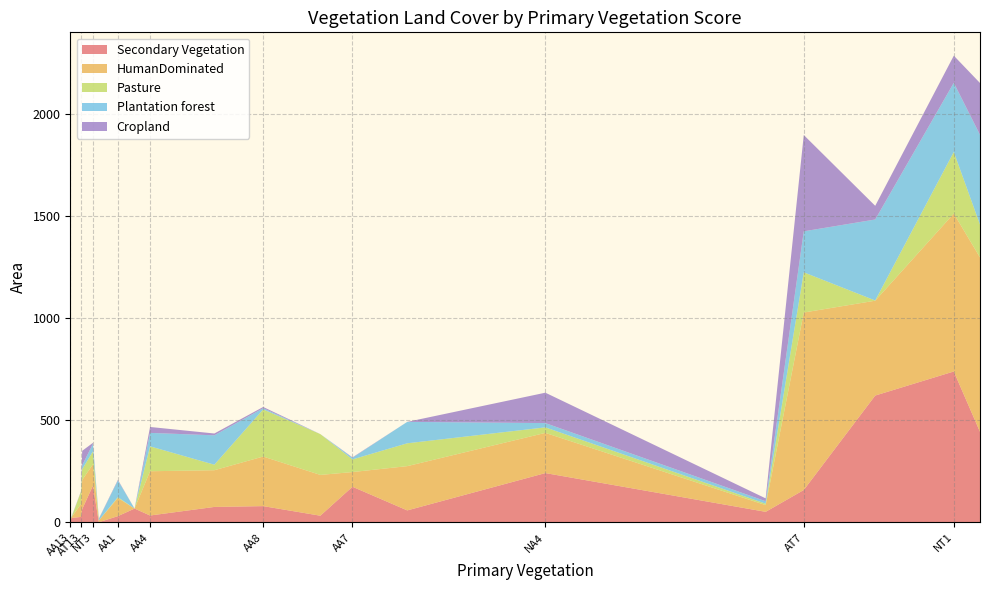

Reading left to right, what are all the values shown in this chart?

Secondary Vegetation: AA1=31	AA10=33	AA12=68	AA13=0	AA4=34	AA7=175	AA8=80	AT1=444	AT10=76	AT12=1	AT13=27	AT2=22	AT7=159	IM1=622	NA4=242	NA6=52	NT1=740	NT2=65	NT3=180	NT4=59
HumanDominated: AA1=89	AA10=200	AA12=0	AA13=12	AA4=217	AA7=72	AA8=243	AT1=855	AT10=180	AT12=9	AT13=63	AT2=3	AT7=870	IM1=465	NA4=197	NA6=33	NT1=774	NT2=143	NT3=105	NT4=217
Pasture: AA1=4	AA10=200	AA12=0	AA13=12	AA4=122	AA7=62	AA8=231	AT1=161	AT10=27	AT12=0	AT13=61	AT2=0	AT7=197	IM1=1	NA4=27	NA6=7	NT1=302	NT2=53	NT3=63	NT4=112
Plantation forest: AA1=82	AA10=0	AA12=0	AA13=0	AA4=66	AA7=8	AA8=6	AT1=440	AT10=144	AT12=7	AT13=0	AT2=3	AT7=201	IM1=397	NA4=21	NA6=12	NT1=339	NT2=19	NT3=37	NT4=105
Cropland: AA1=3	AA10=0	AA12=0	AA13=0	AA4=29	AA7=2	AA8=6	AT1=254	AT10=9	AT12=2	AT13=2	AT2=0	AT7=472	IM1=67	NA4=149	NA6=14	NT1=133	NT2=71	NT3=5	NT4=0